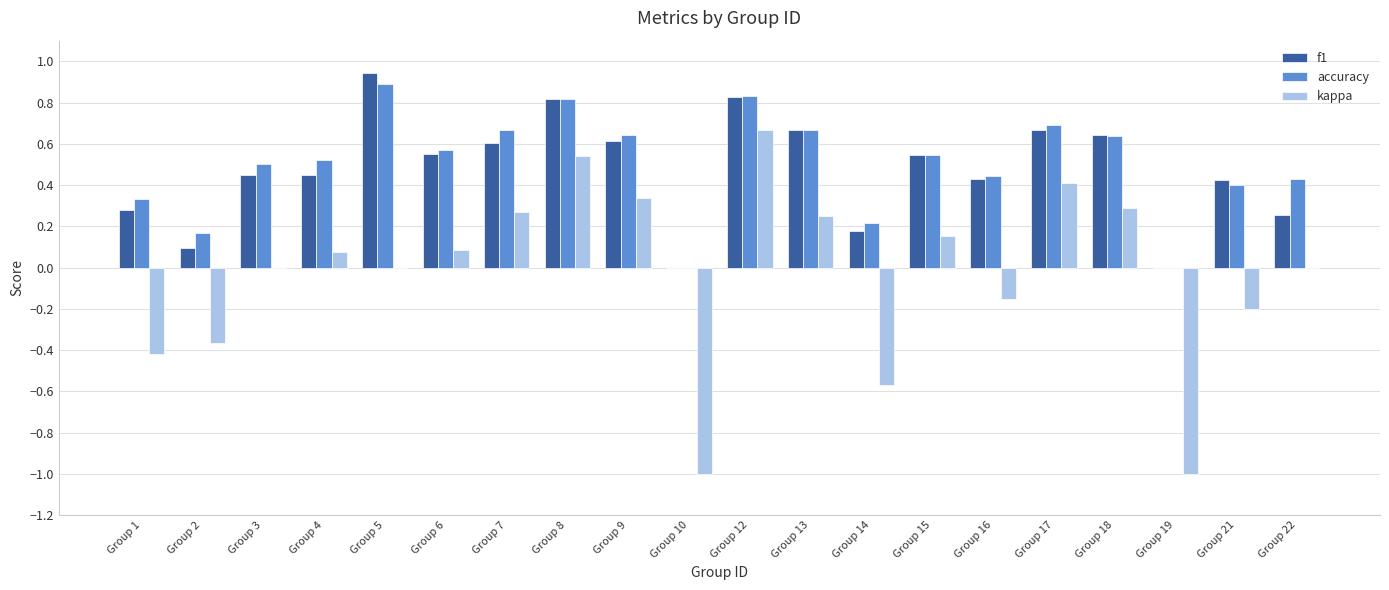

Between Group 7 and Group 12, which series saw the biggest shift?

kappa